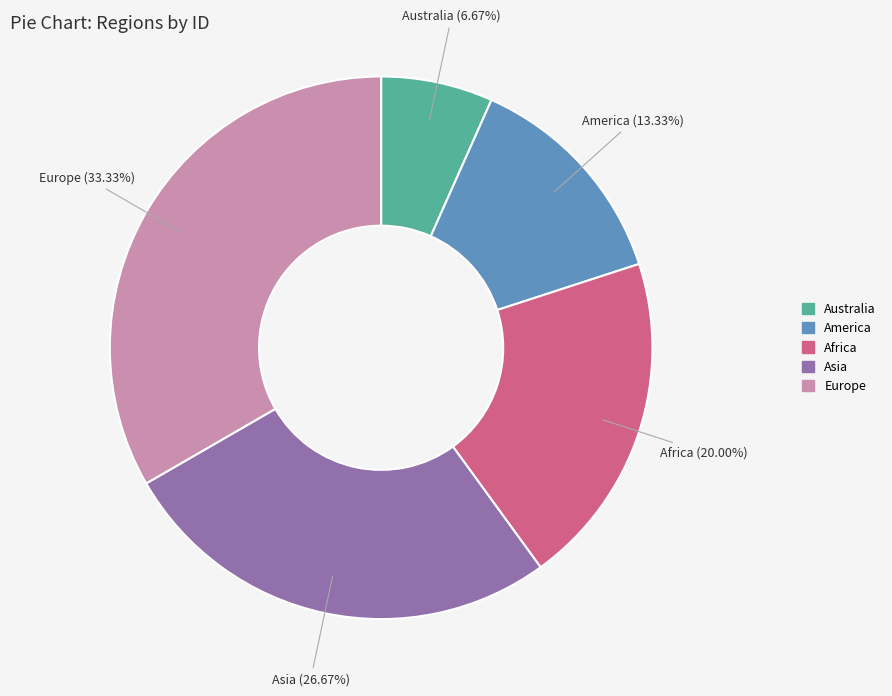

To the nearest percent, what is the combined percentage of Asia and Australia?

33%